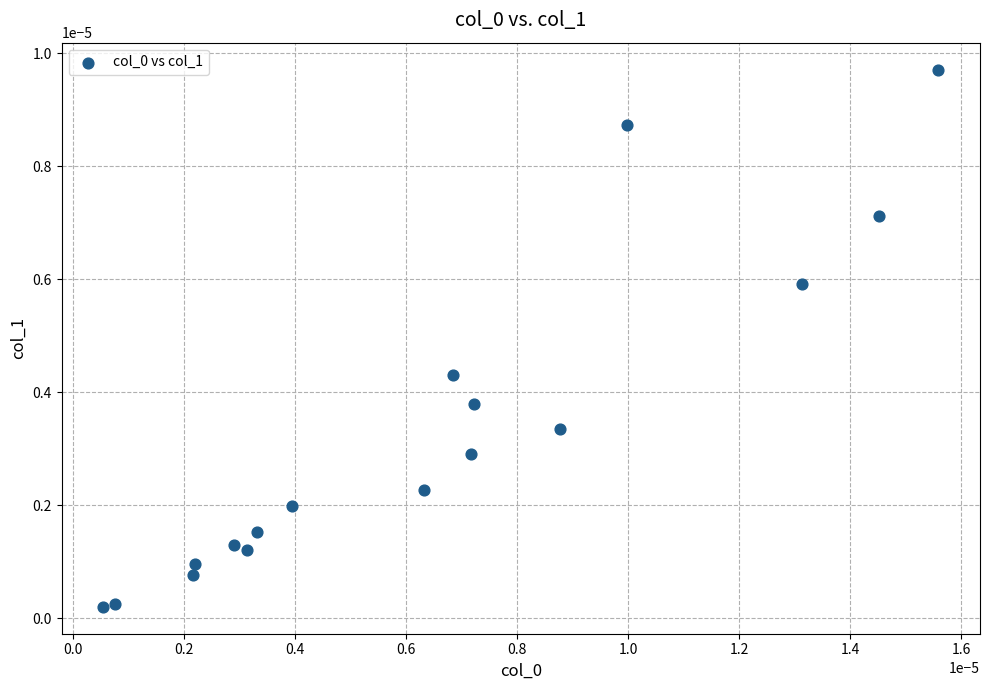

Count the number of points in this scatter plot.

17